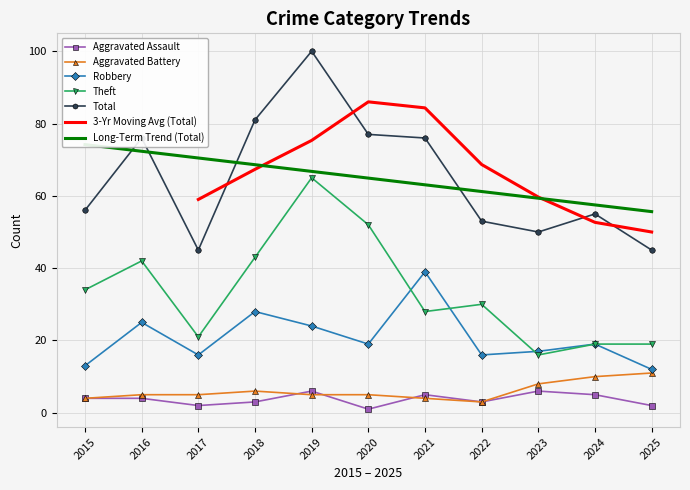

Is it true that Robbery equals 20 at 2025?

False